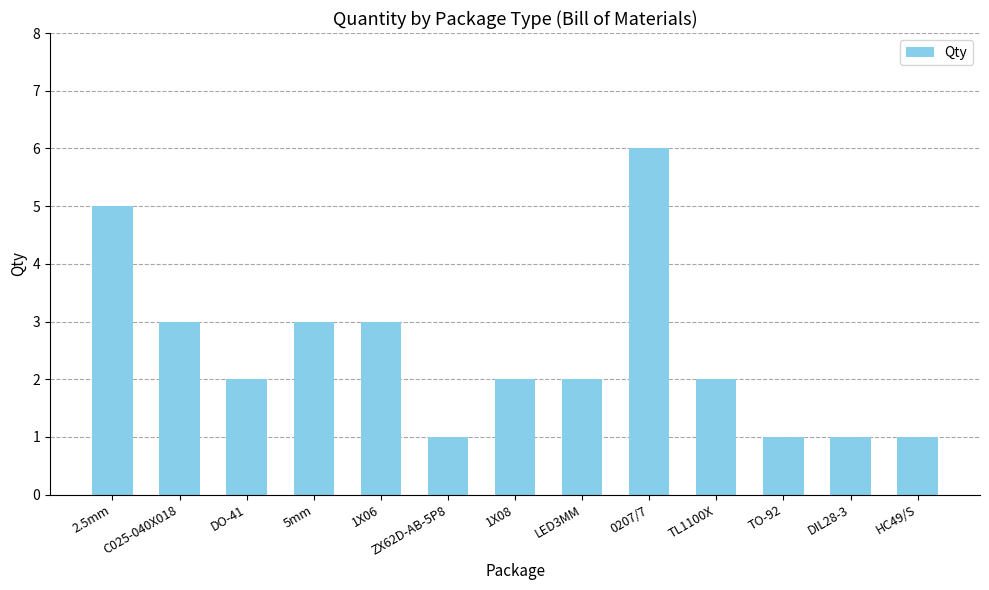

What position from the right is 1X06?

9